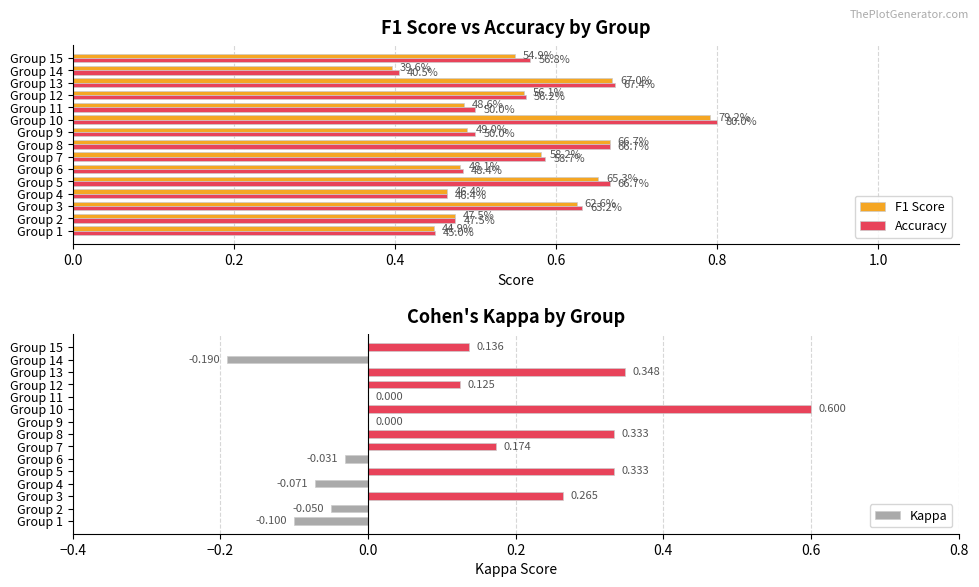

Reading left to right, transcribe all the data shown in this chart.

F1 Score: 0.4	0.5	0.6	0.5	0.7	0.5	0.6	0.7	0.5	0.8	0.5	0.6	0.7	0.4	0.5
Accuracy: 0.5	0.5	0.6	0.5	0.7	0.5	0.6	0.7	0.5	0.8	0.5	0.6	0.7	0.4	0.6
Kappa: -0.1	-0.1	0.3	-0.1	0.3	-0.0	0.2	0.3	0.0	0.6	0.0	0.1	0.3	-0.2	0.1